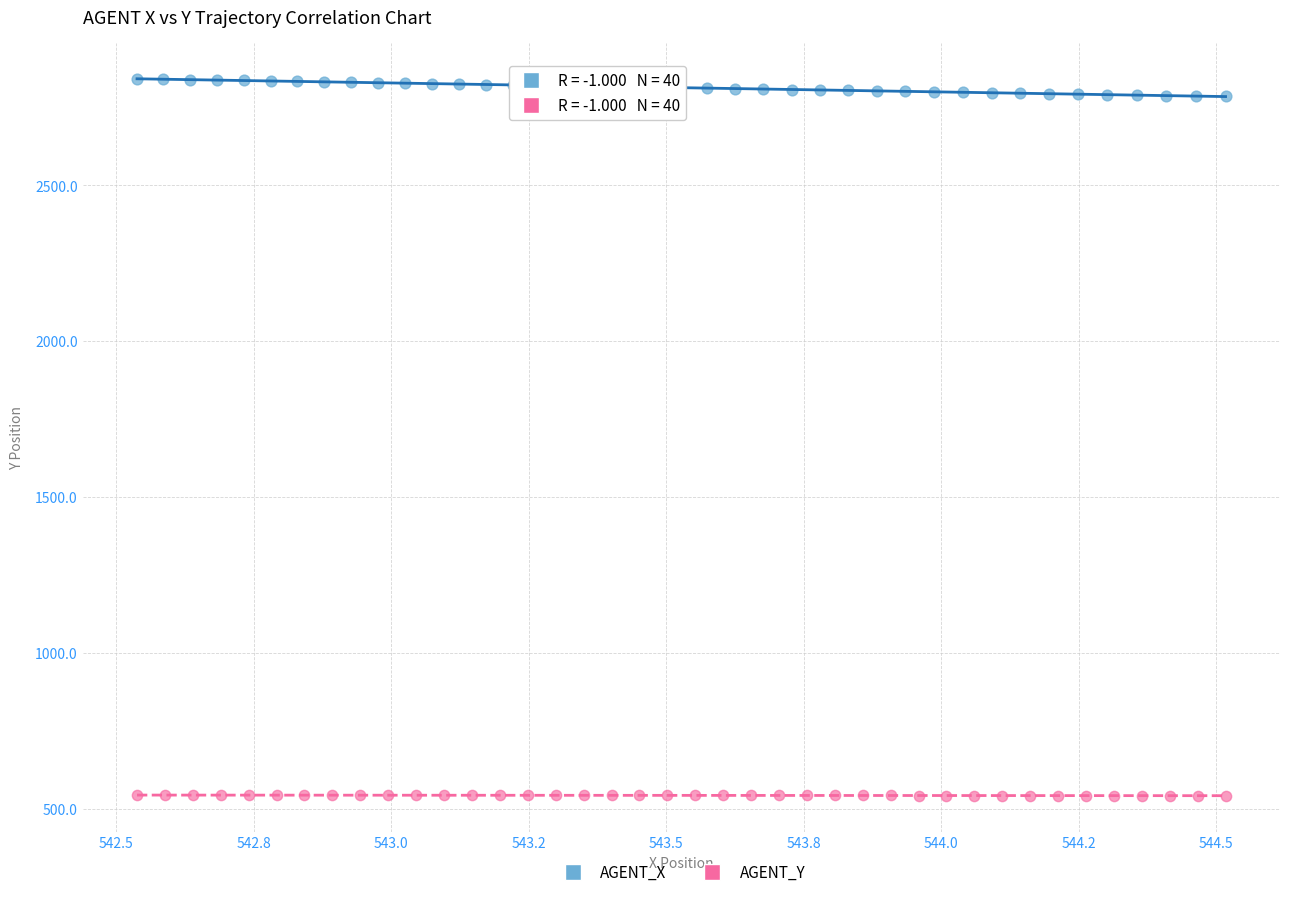

Which series has the widest spread of Y values?

AGENT_X